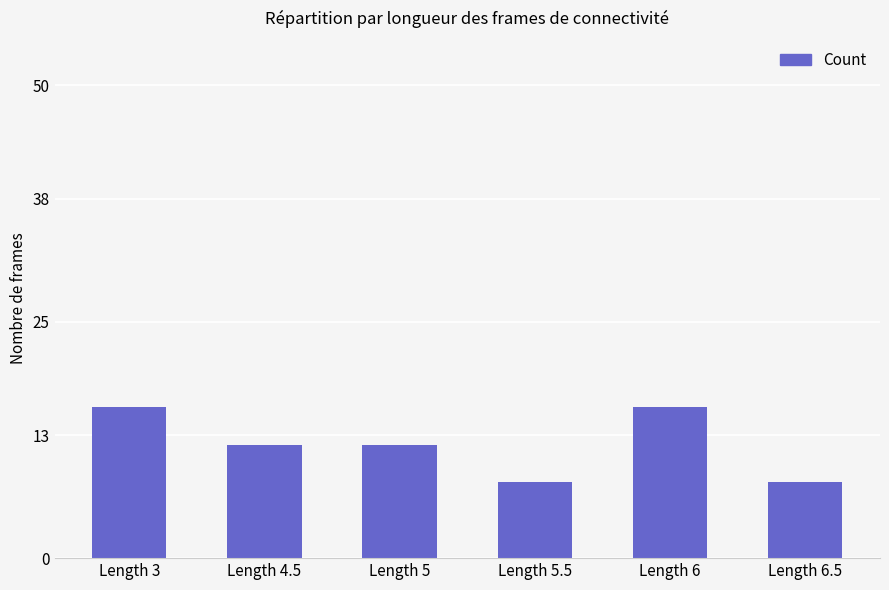

How many bars are there in total?

6